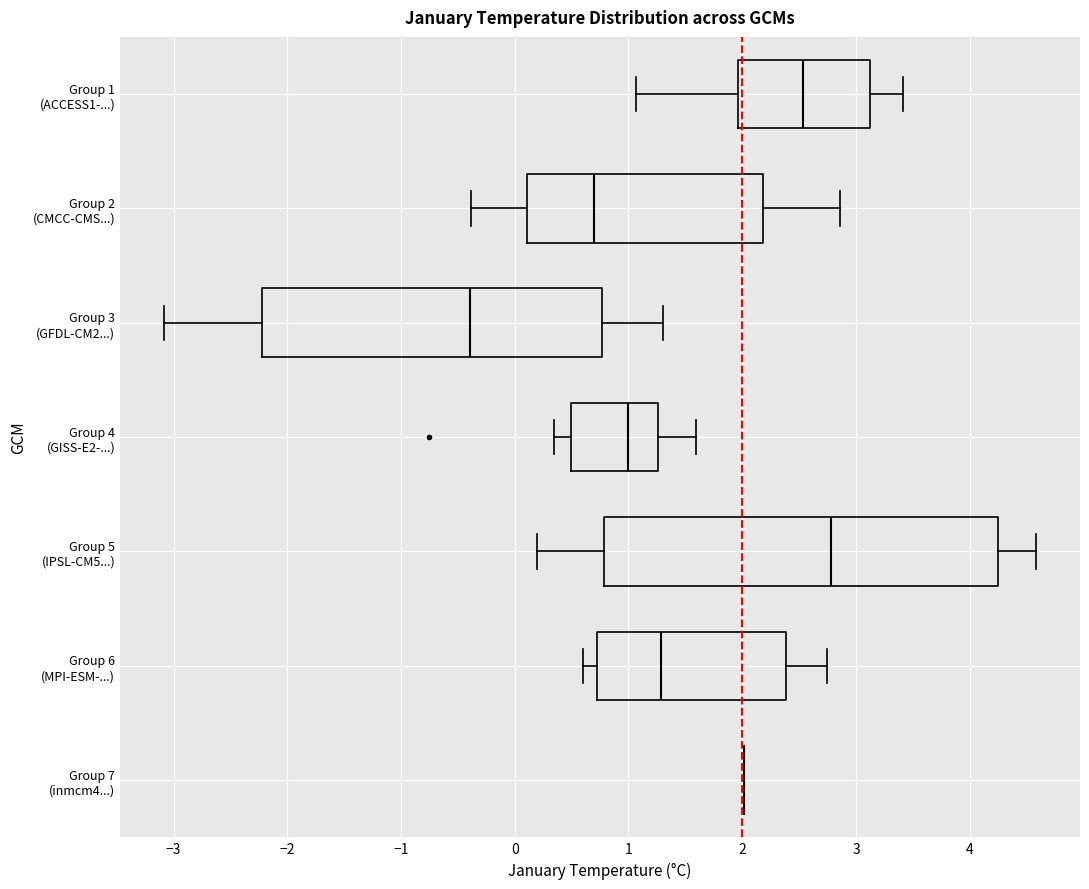

Reading bottom to top, read every box against the x-axis: the position of its median line, the range the box covers, and the ends of its whiskers. The values are not printed on the chart, so give them approximately, as read against the axis.

Group 7 (inmcm4...): box collapsed to a line at 2.0, whiskers 2.0 to 2.0
Group 6 (MPI-ESM-...): median 1.3, box 0.7 to 2.4, whiskers 0.6 to 2.7
Group 5 (IPSL-CM5...): median 2.8, box 0.8 to 4.3, whiskers 0.2 to 4.6
Group 4 (GISS-E2-...): median 1.0, box 0.5 to 1.3, whiskers 0.3 to 1.6
Group 3 (GFDL-CM2...): median -0.4, box -2.2 to 0.8, whiskers -3.1 to 1.3
Group 2 (CMCC-CMS...): median 0.7, box 0.1 to 2.2, whiskers -0.4 to 2.9
Group 1 (ACCESS1-...): median 2.5, box 2.0 to 3.1, whiskers 1.1 to 3.4